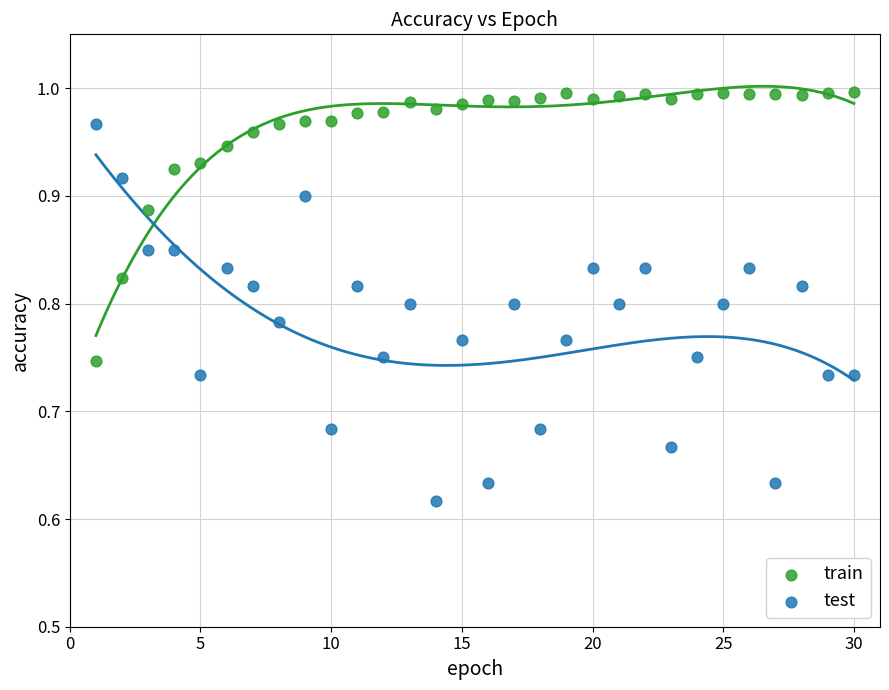

Which series contains the highest Y value?

train